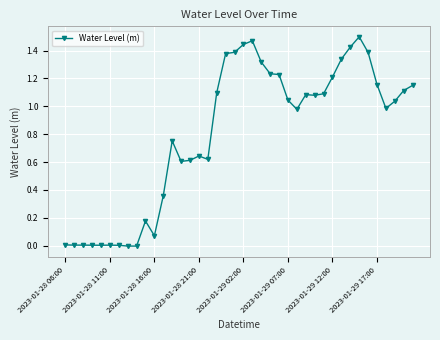

True or false: the data has more than 1 interior local peaks.

True